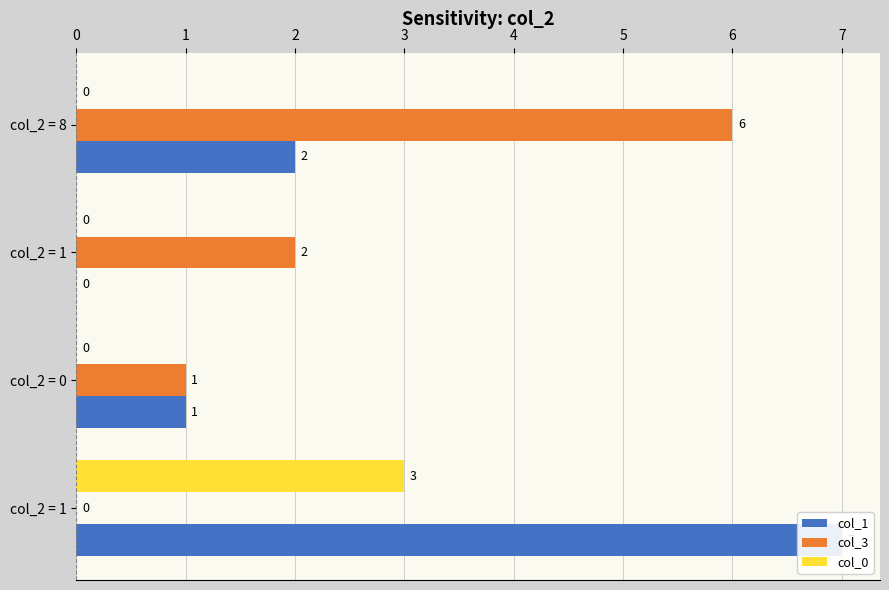

Rank the series by their maximum value, from highest to lowest.

col_1, col_3, col_0